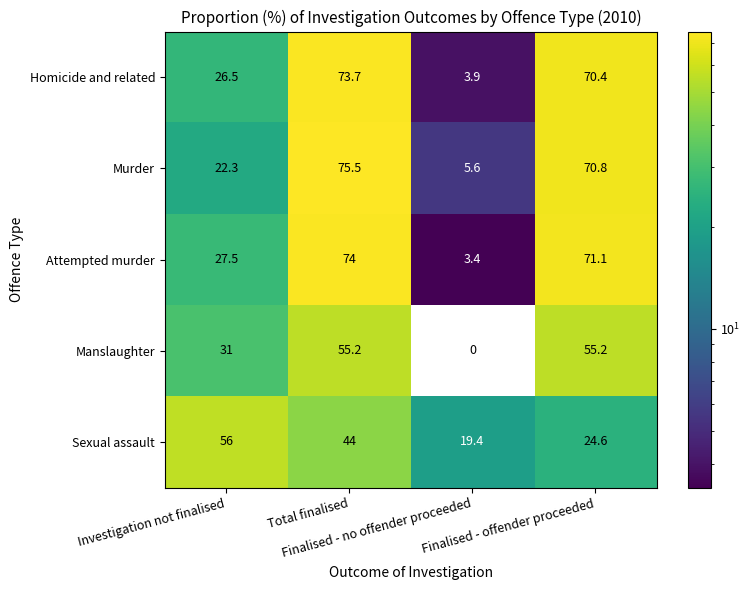

What is the greatest value displayed?

75.5